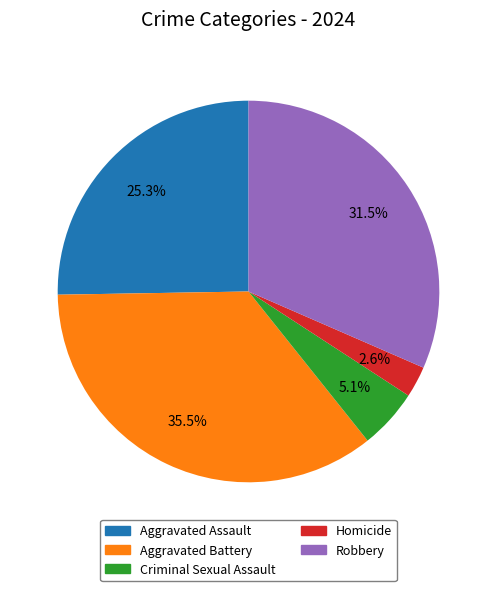

Is there any slice that represents more than half of the pie?

No